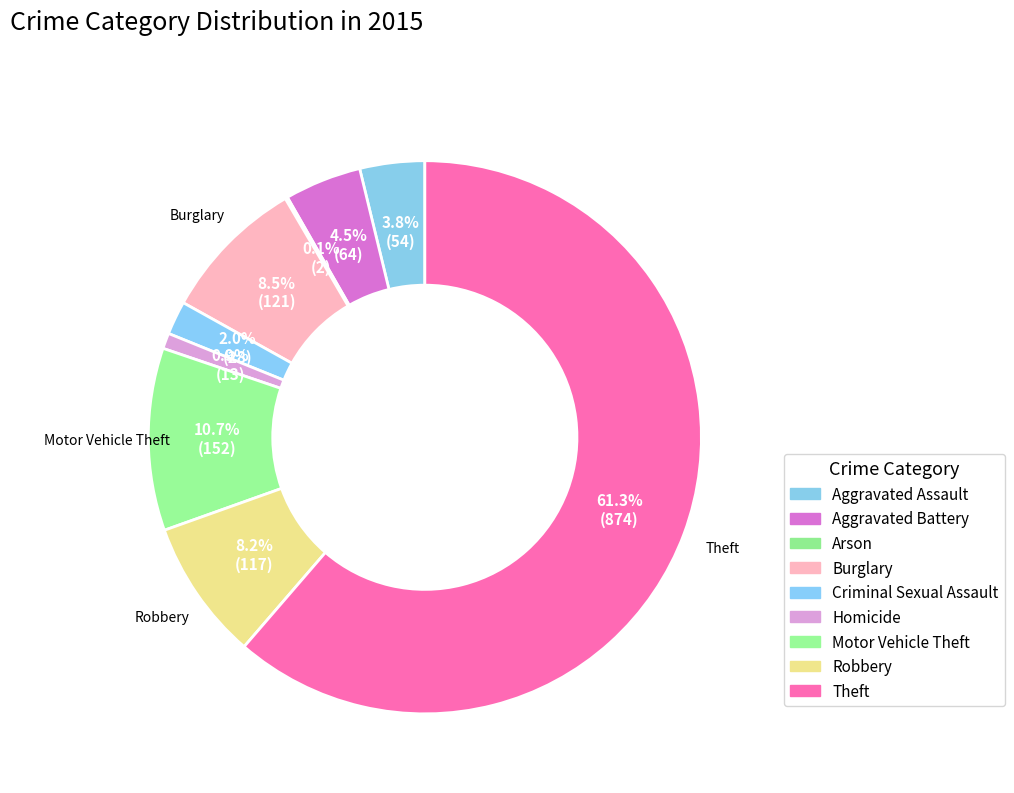

Is it true that Arson is 1% of the pie?

False